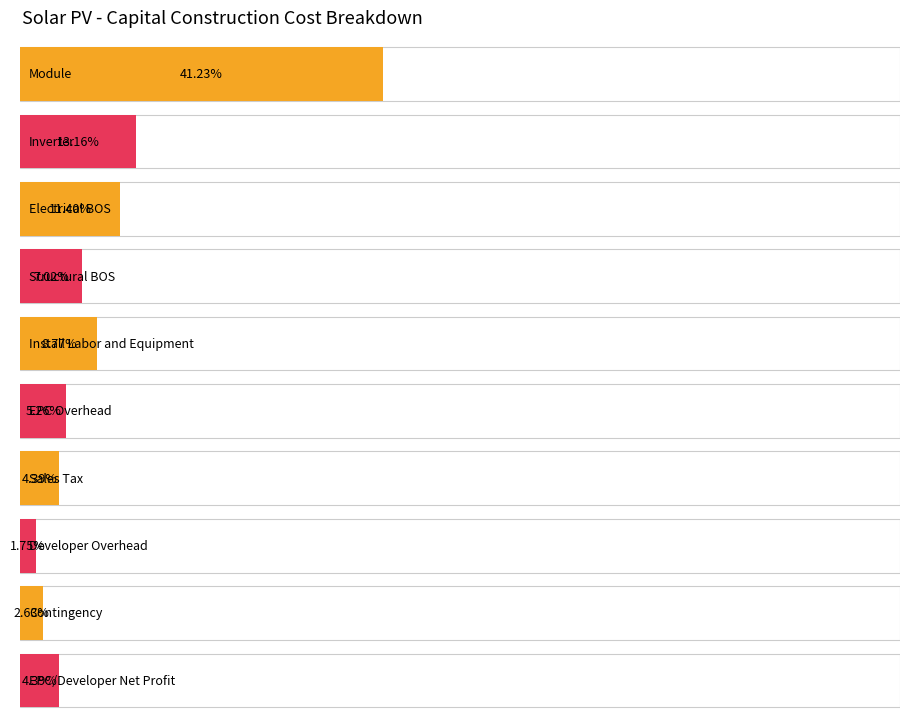

Which category has the highest value across all series?

Module